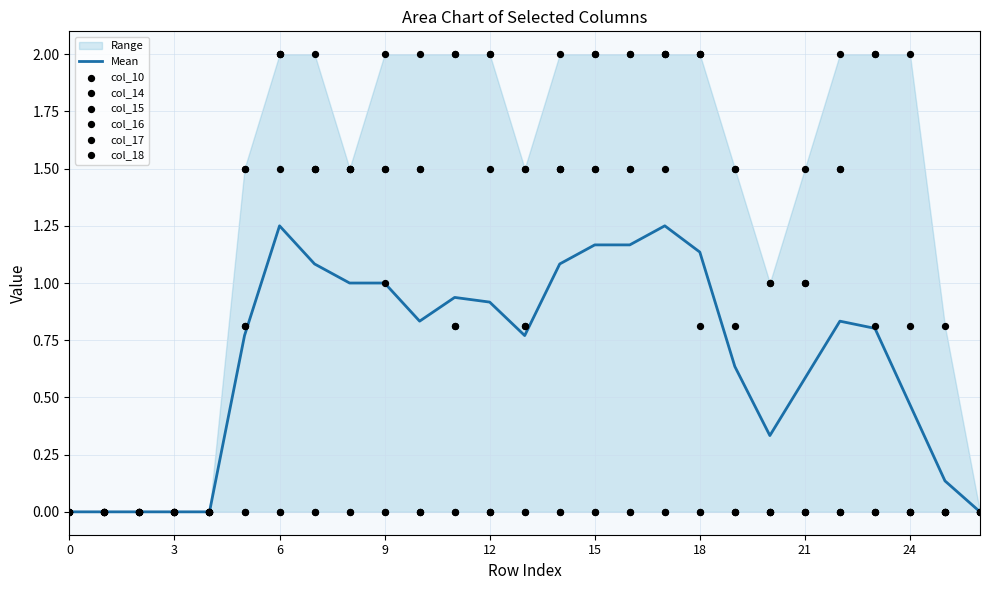

Which series has the widest spread of Y values?

col_15